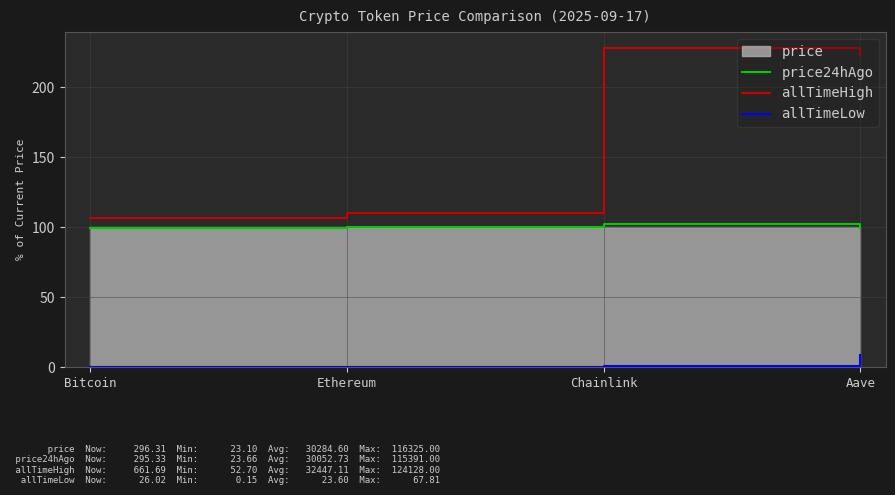

True or false: allTimeLow and price24hAgo cross at least once.

False